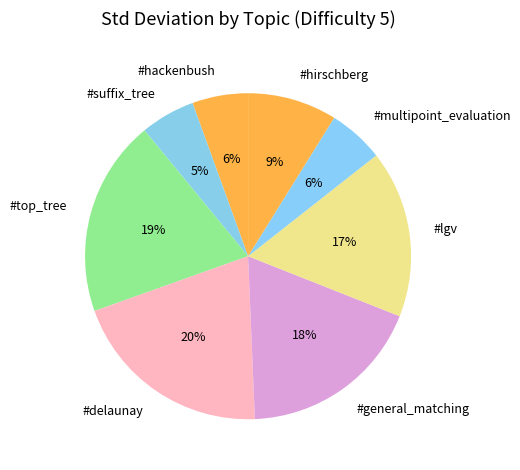

Between #lgv and #hirschberg, which is larger?

#lgv